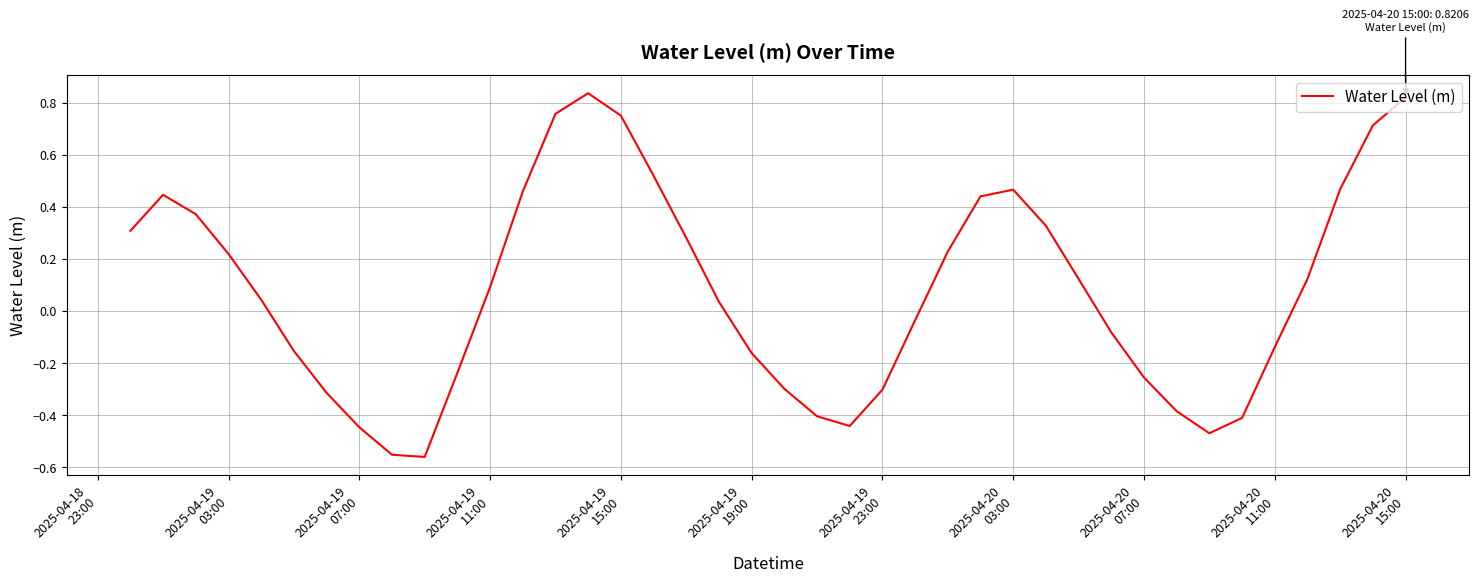

Does the chart have visible grid lines?

Yes